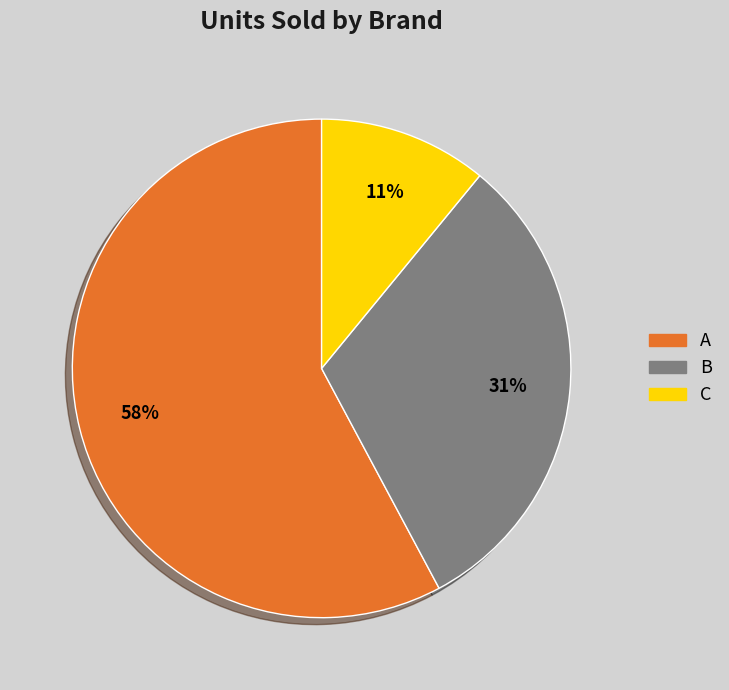

What percentage is the B slice, to the nearest percent?

31%